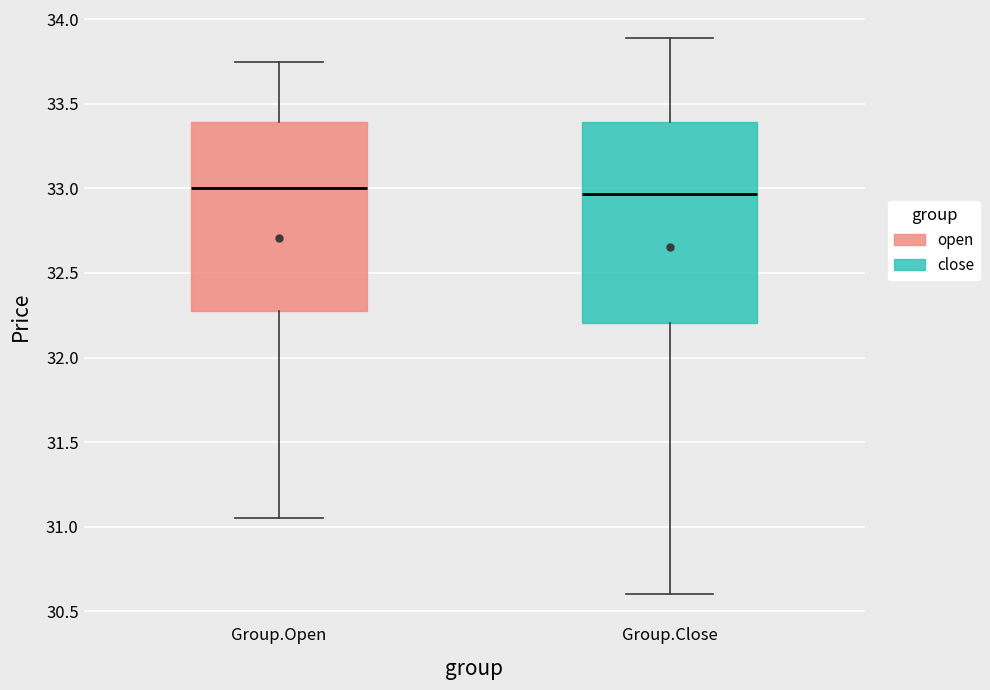

Reading left to right, transcribe this box plot: for each box, give where its median line is, the range the box spans, and where its two whiskers end, as read against the y-axis. The values are not printed on the chart, so give them approximately, as read against the axis.

Group.Open: median 33.00, box 32.30 to 33.40, whiskers 31.05 to 33.75
Group.Close: median 32.95, box 32.20 to 33.40, whiskers 30.60 to 33.90